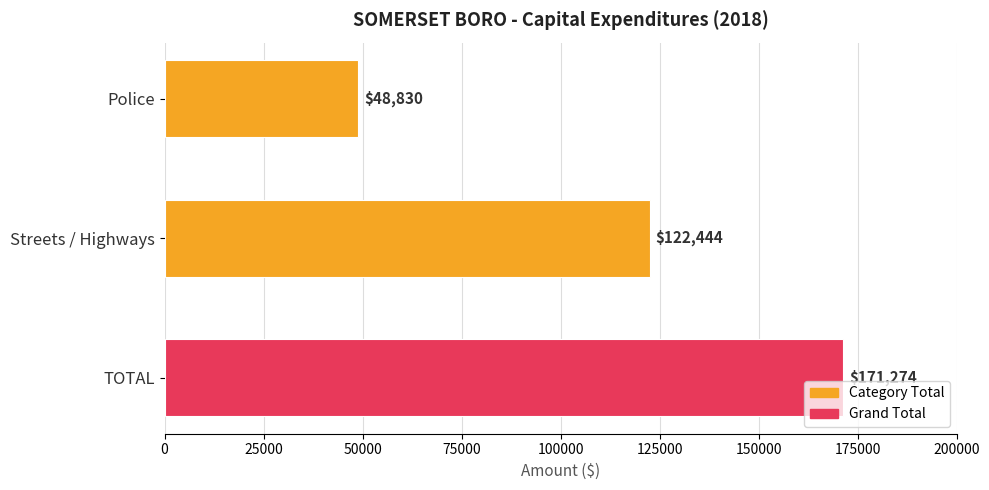

Reading top to bottom, list all the values displayed in this chart.

Police=48830	Streets / Highways=122444	TOTAL=171274